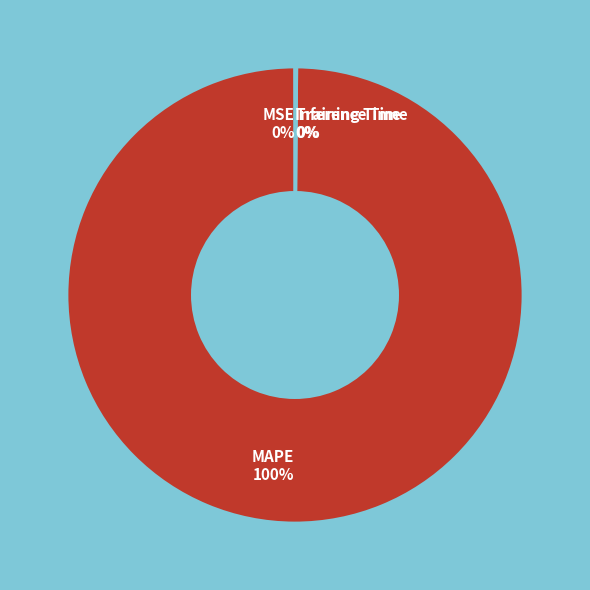

Which category accounts for the majority?

MAPE